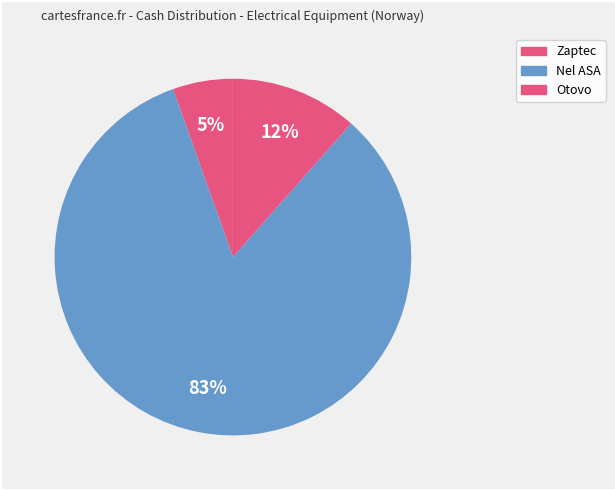

How many slices are in this pie chart?

3